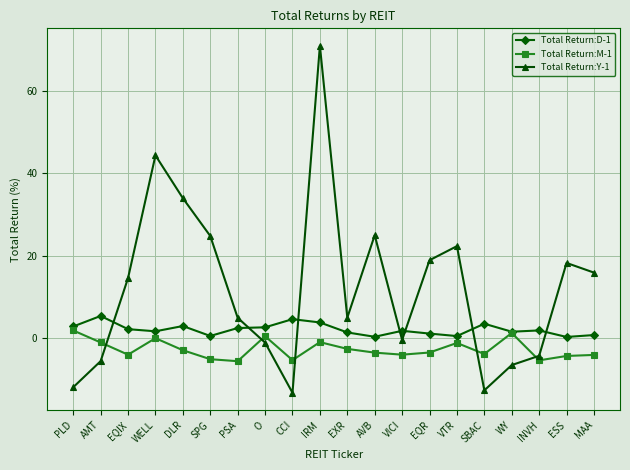

What is the label of the 15th point from the right?

SPG